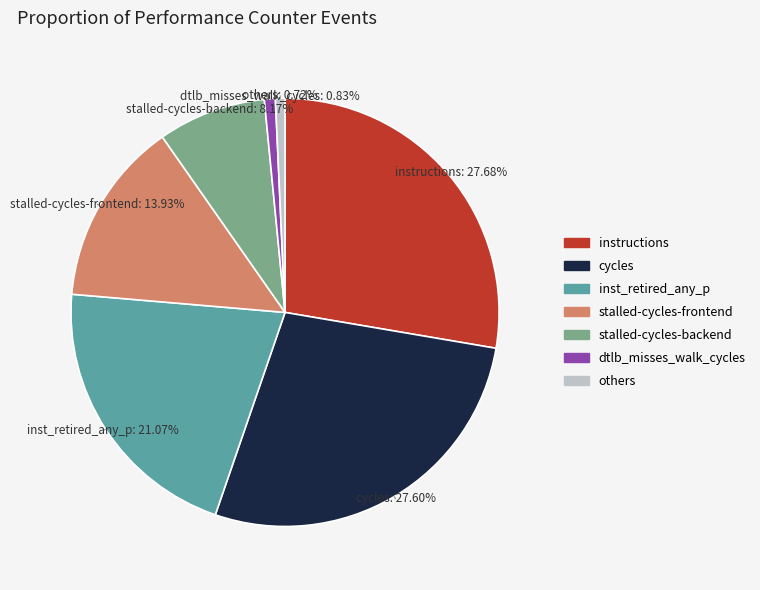

Does any single category account for the majority?

No